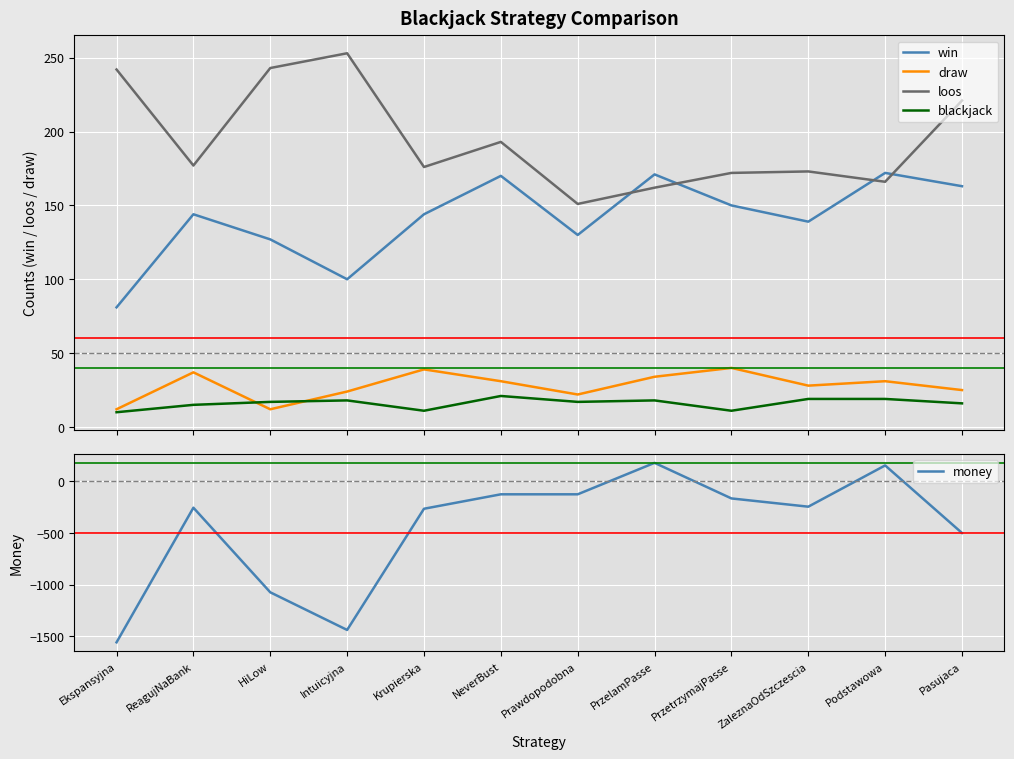

True or false: draw has a value of 37 at ReagujNaBank.

True